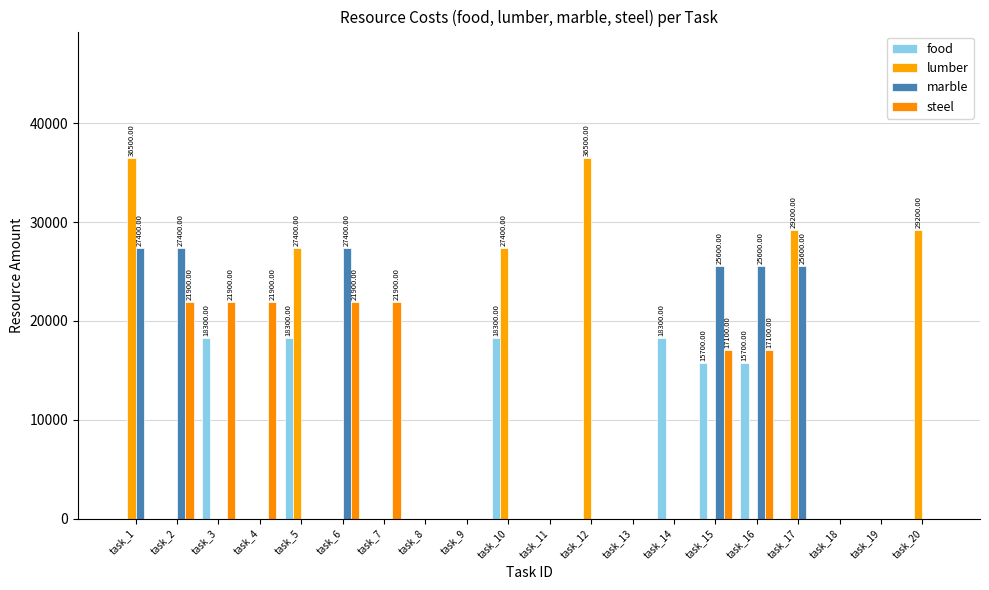

Is it true that food equals 12292 at task_7?

False